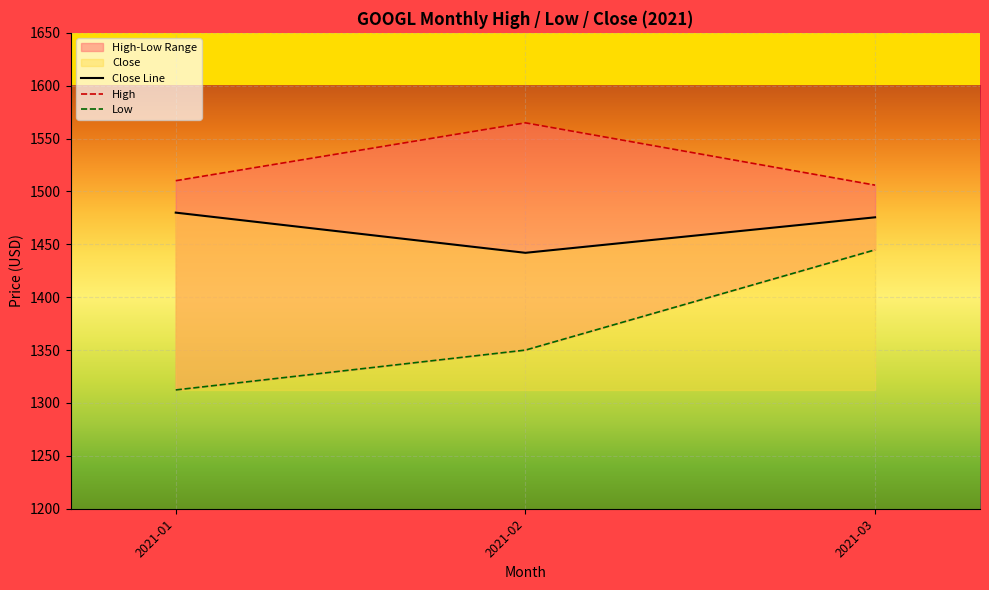

At how many categories does at least one series exceed 1378?

3